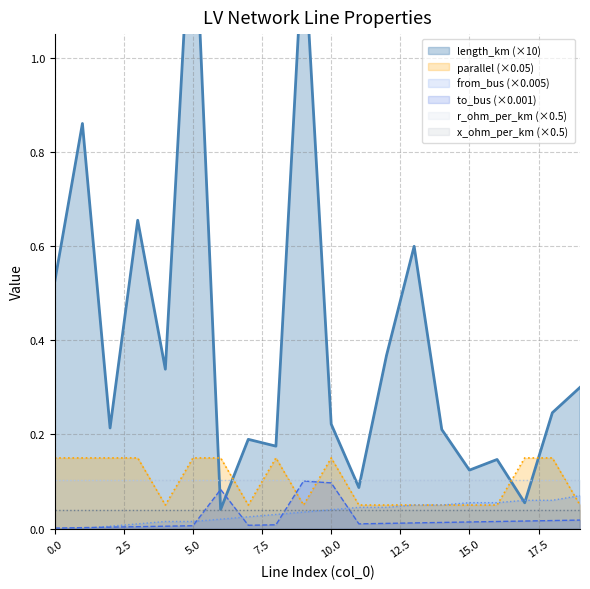

At which label does to_bus reach its peak?

9